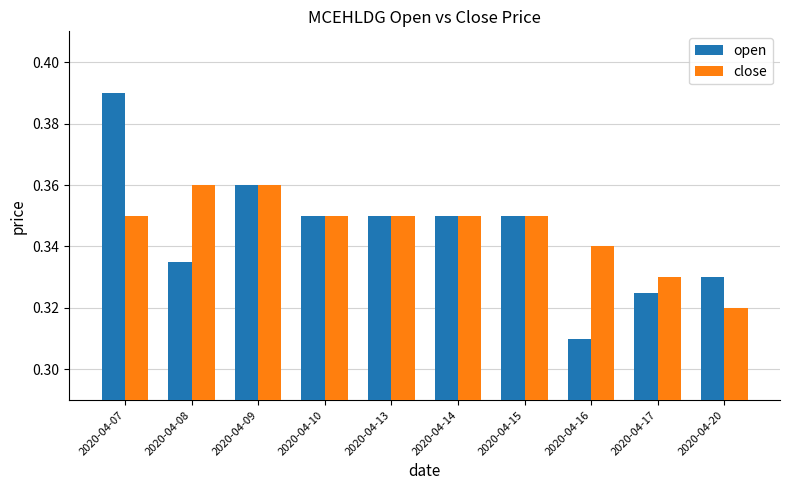

Which series has the largest range (max minus min)?

open